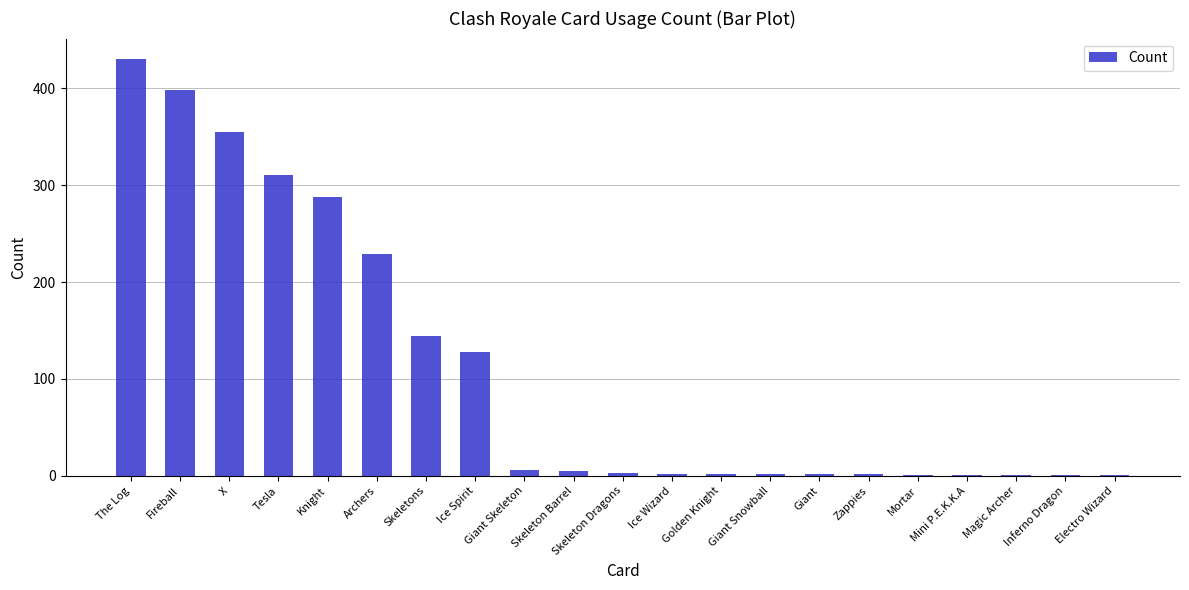

What is the sum of all values?

2312